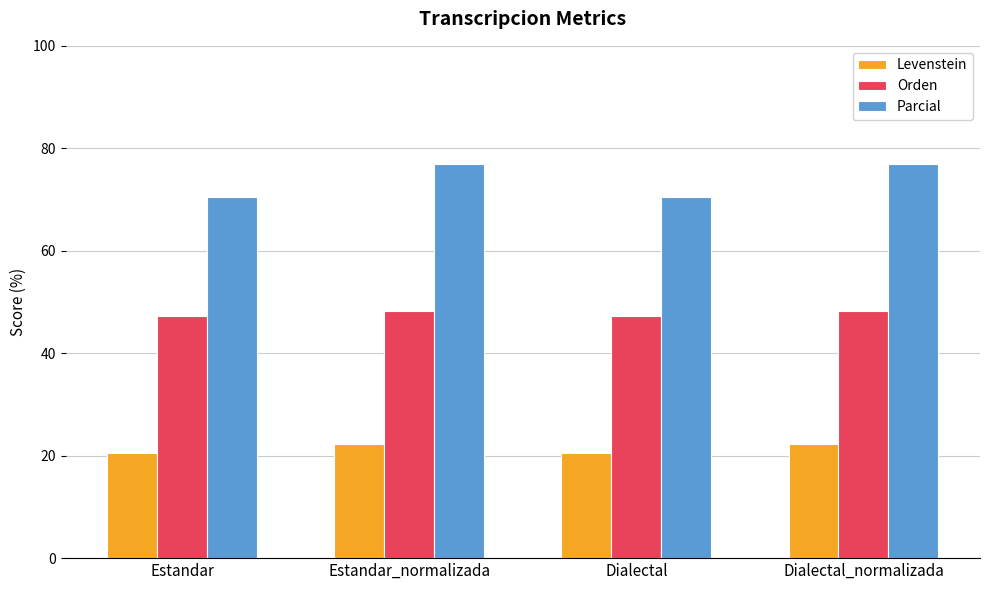

What is the highest value of the Levenstein series?

22.2